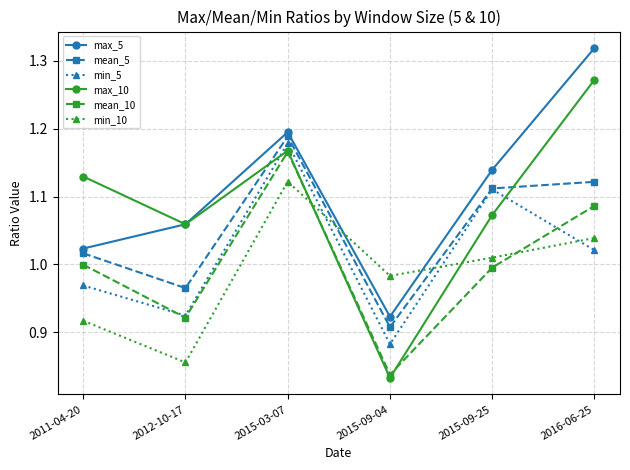

At which label is min_10 closest to 0?

2012-10-17